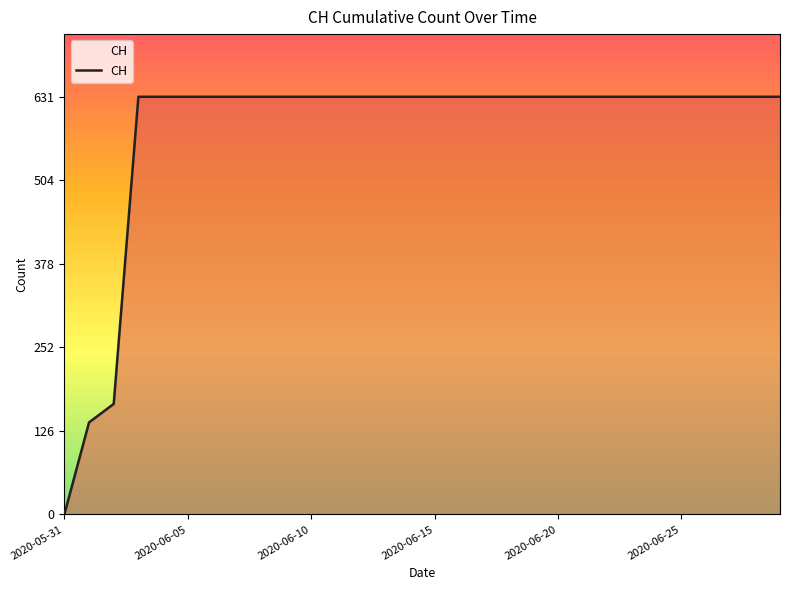

What is the maximum value shown in the chart?

631